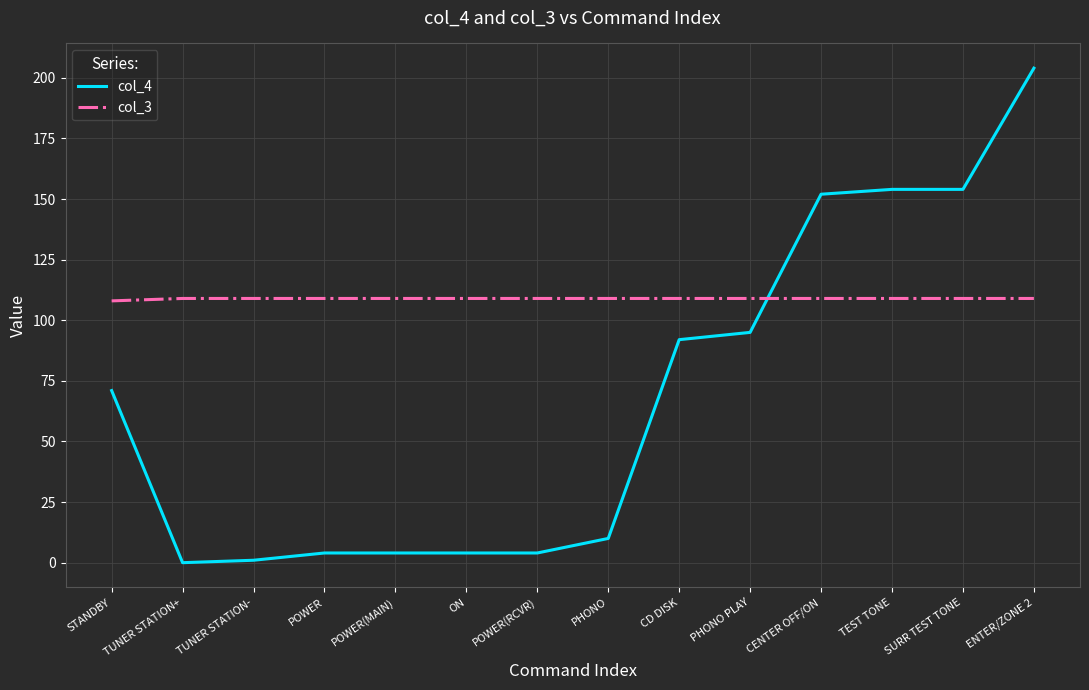

How many intersections are there between col_3 and col_4?

1